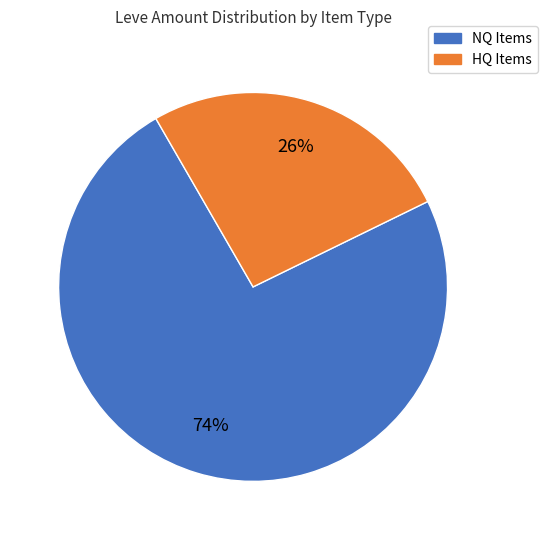

To the nearest percent, what is the average slice percentage?

50%